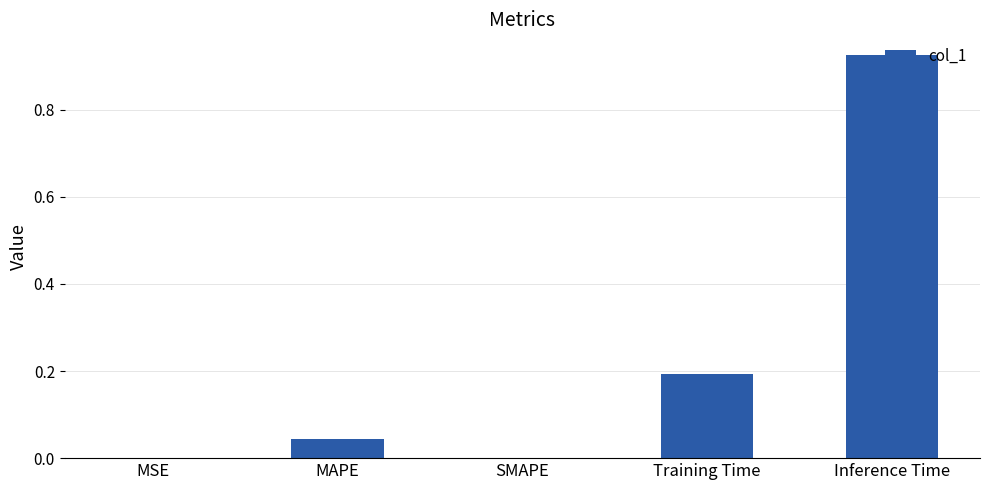

Are the bars grouped side by side (vs. stacked)?

No